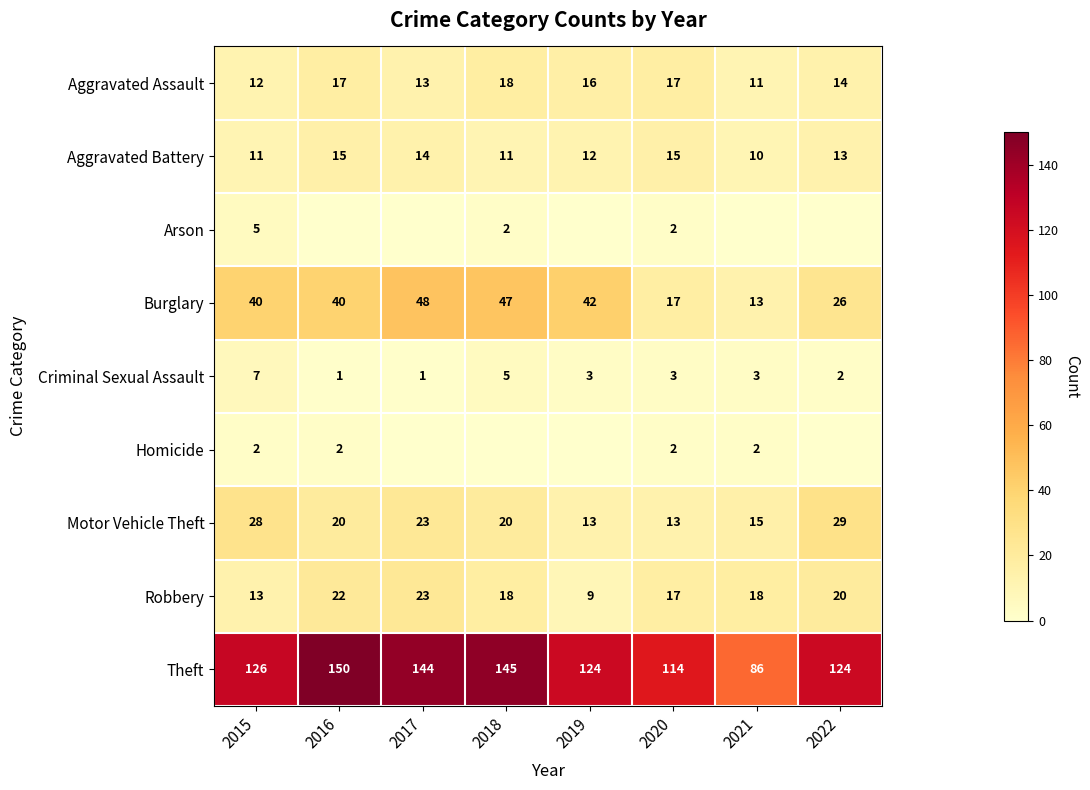

What is the approximate value of Motor Vehicle Theft at 2016, to the nearest 5?

20